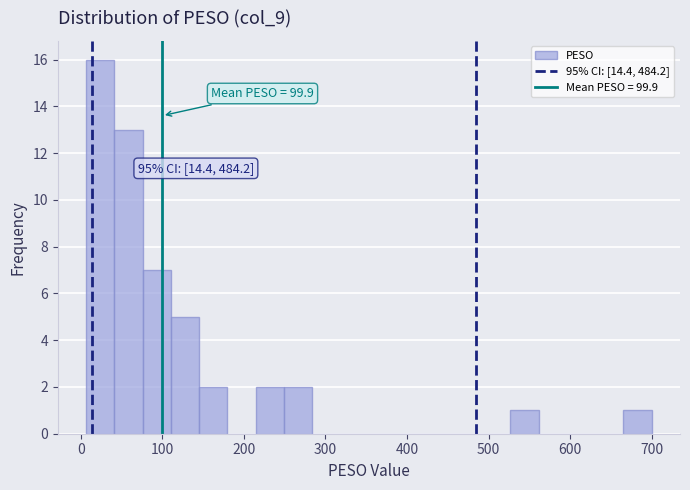

Read against the x-axis, roughly where is the centre of the tallest bar?

20